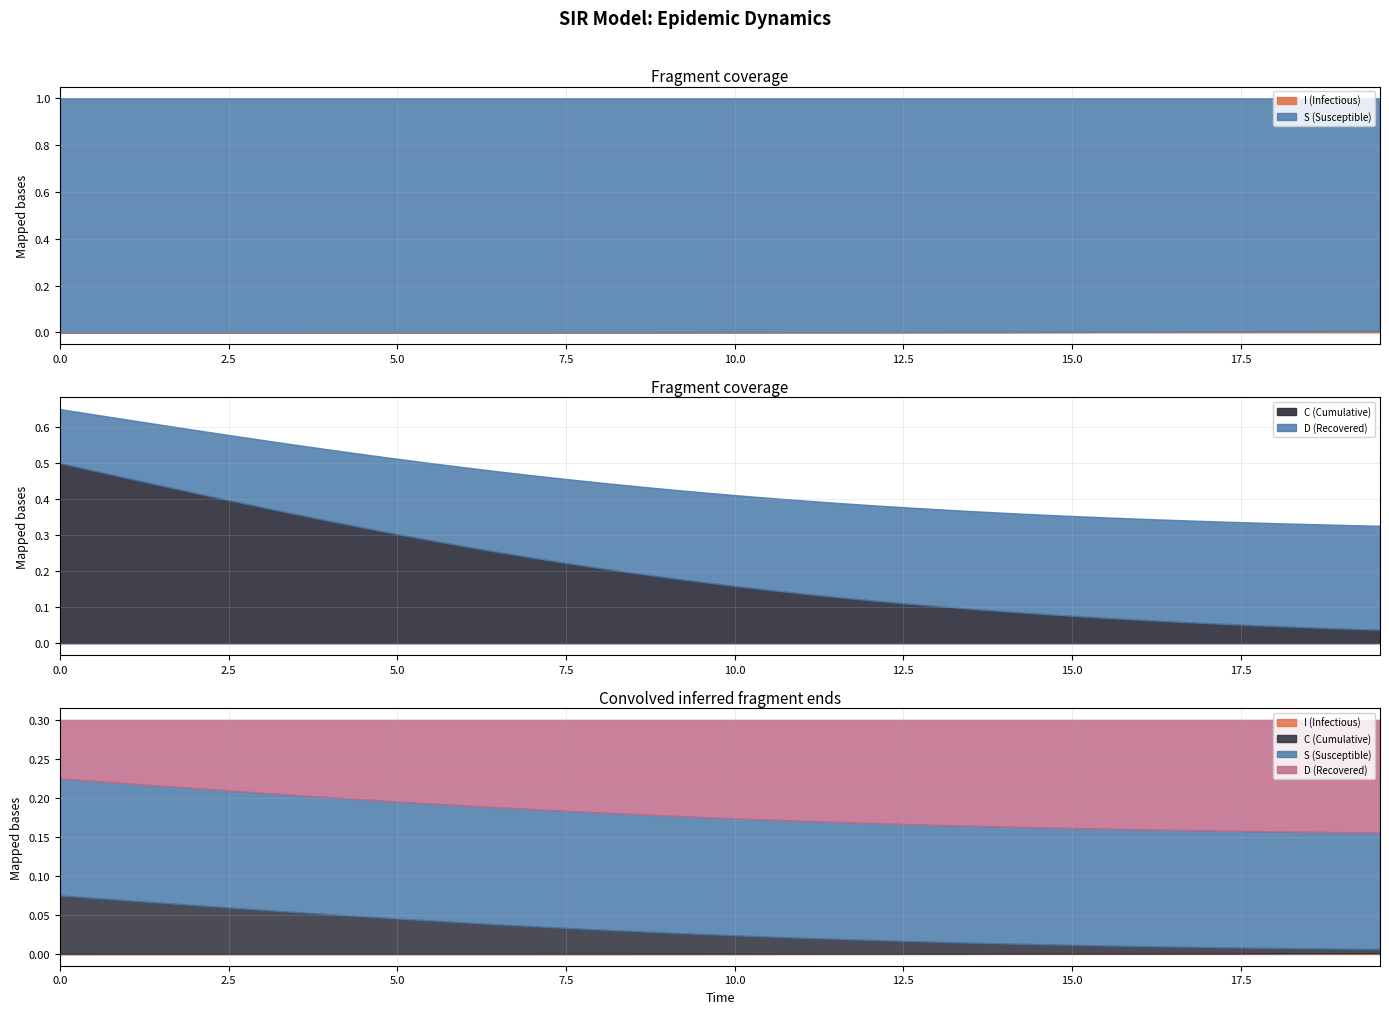

How many series are shown in this chart?

4